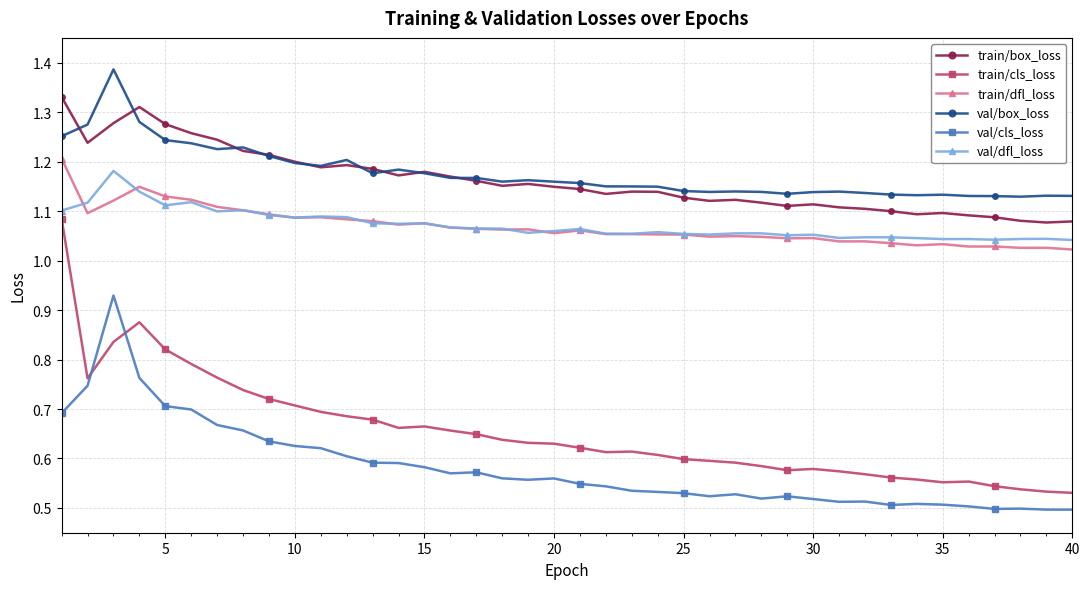

Which series has the widest spread of values?

train/cls_loss